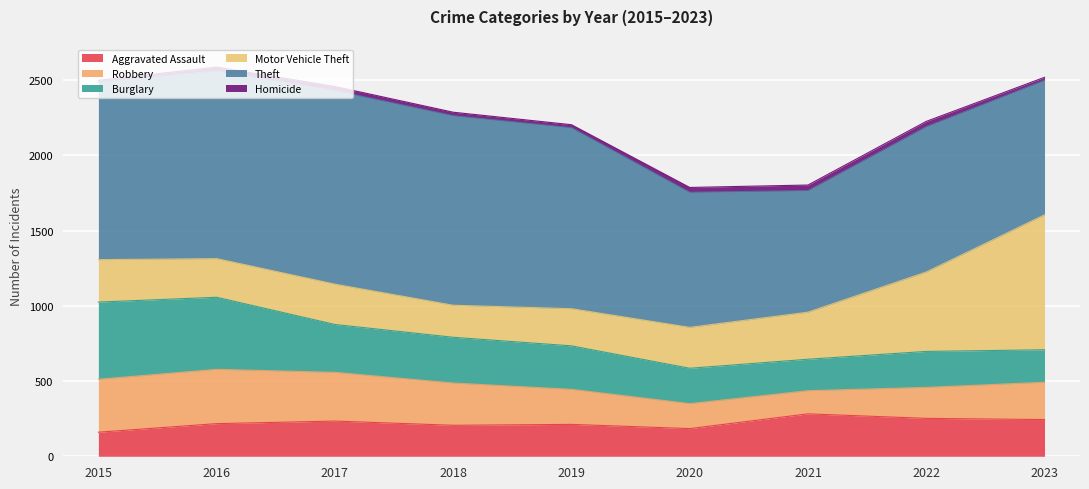

Which series has the largest total across all categories?

Theft